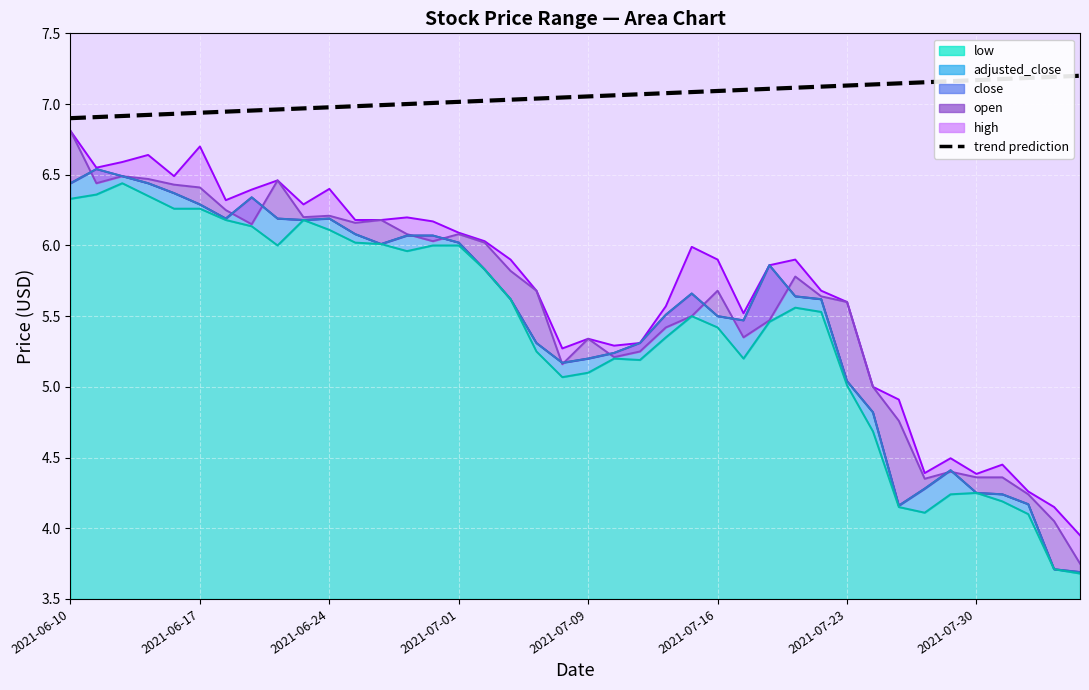

The chart shows a value of 3.0 at 2021-06-24. True or false?

False